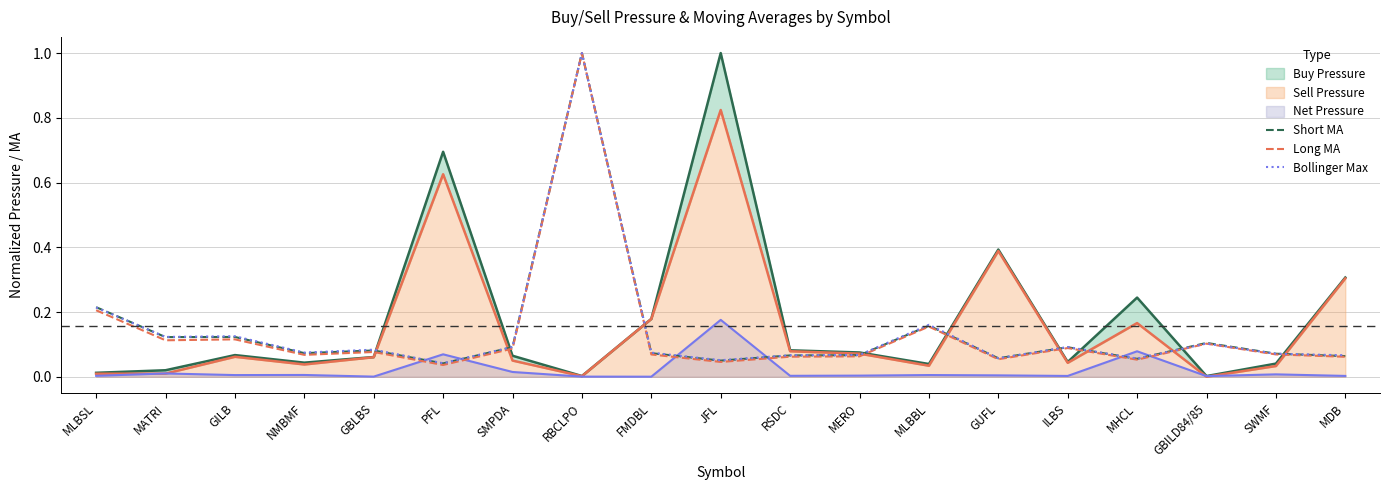

What is the sum of the Short MA values at PFL and ILBS?

0.1